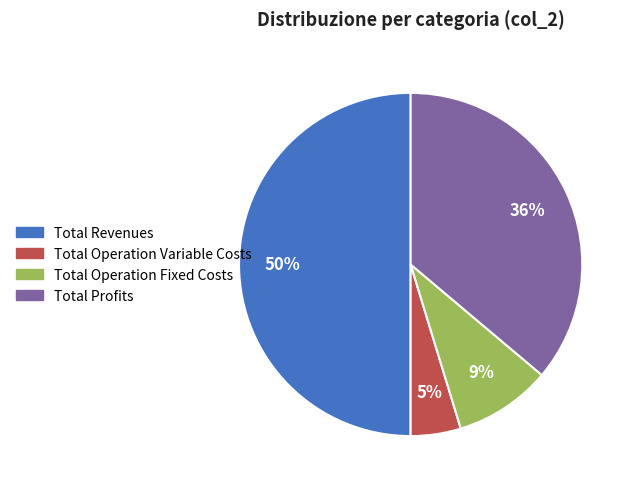

Does Total Operation Fixed Costs represent more than half of the total?

No